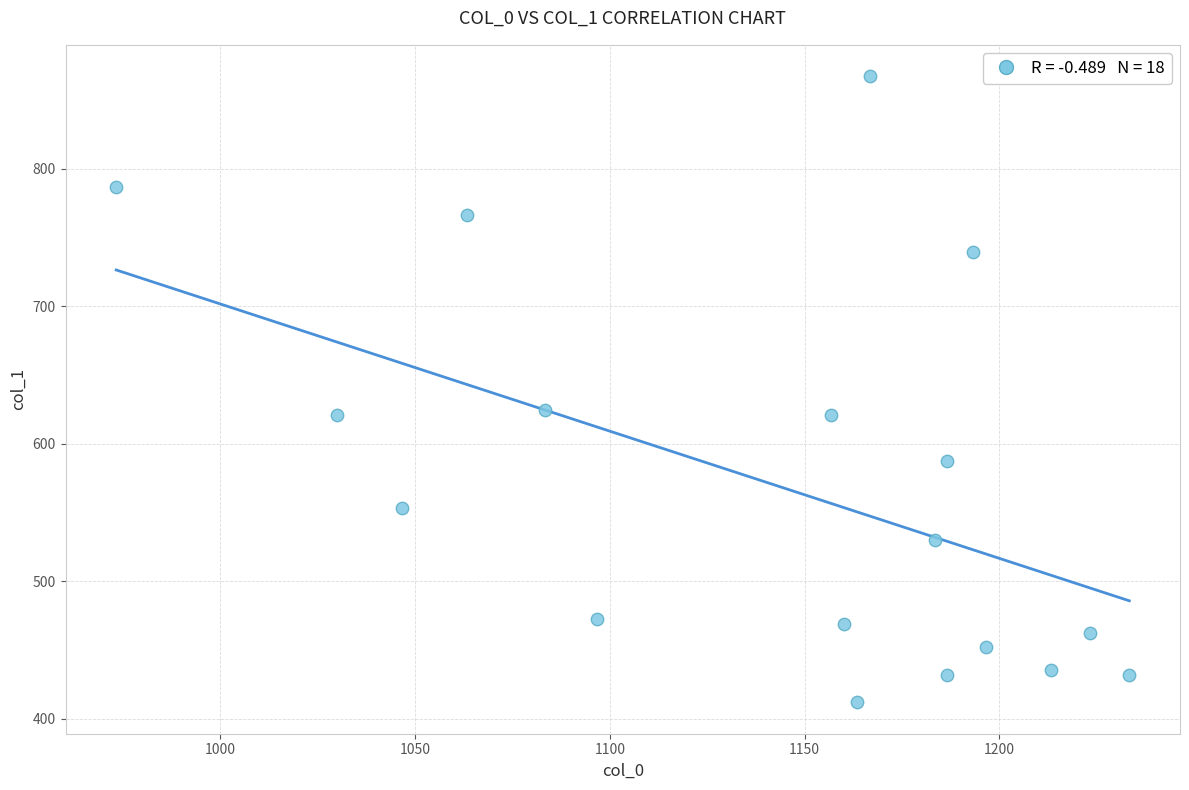

What is the range of Y values (max minus min)?

455.6